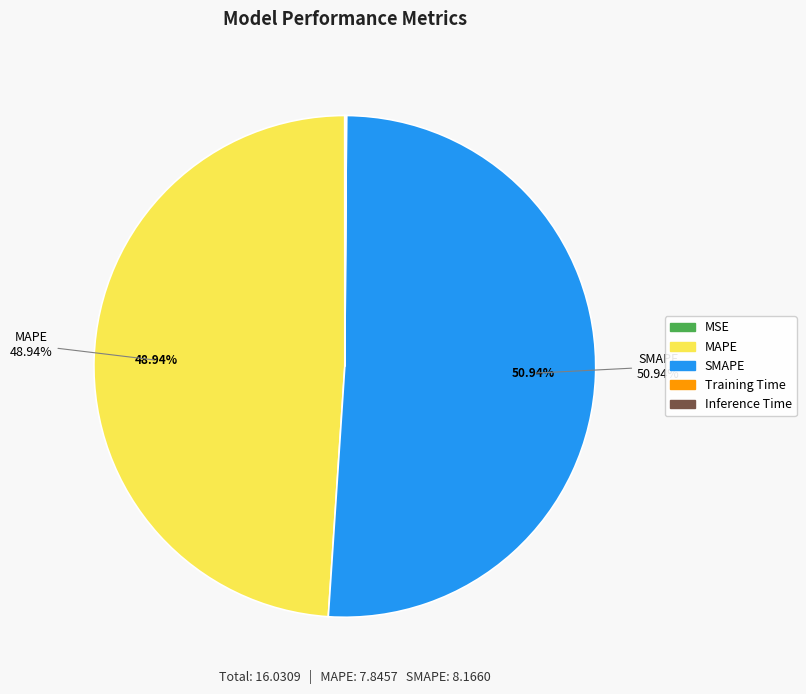

To the nearest percent, what is the average slice percentage?

20%